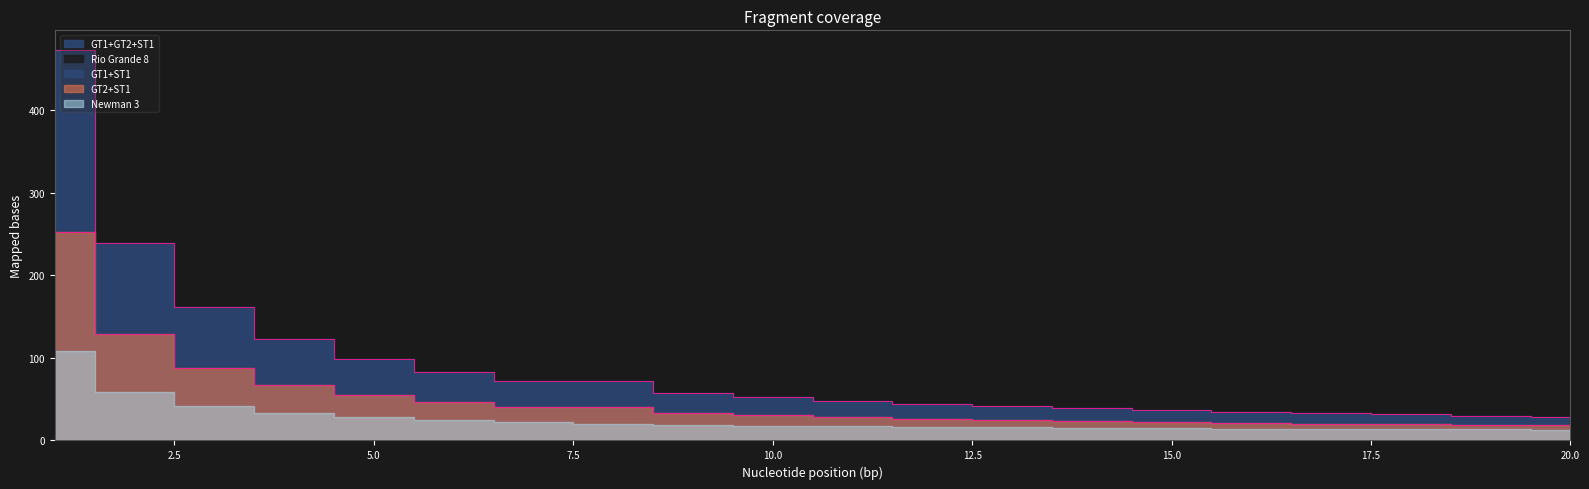

True or false: Rio Grande 8 has more than 2 interior local peaks.

False